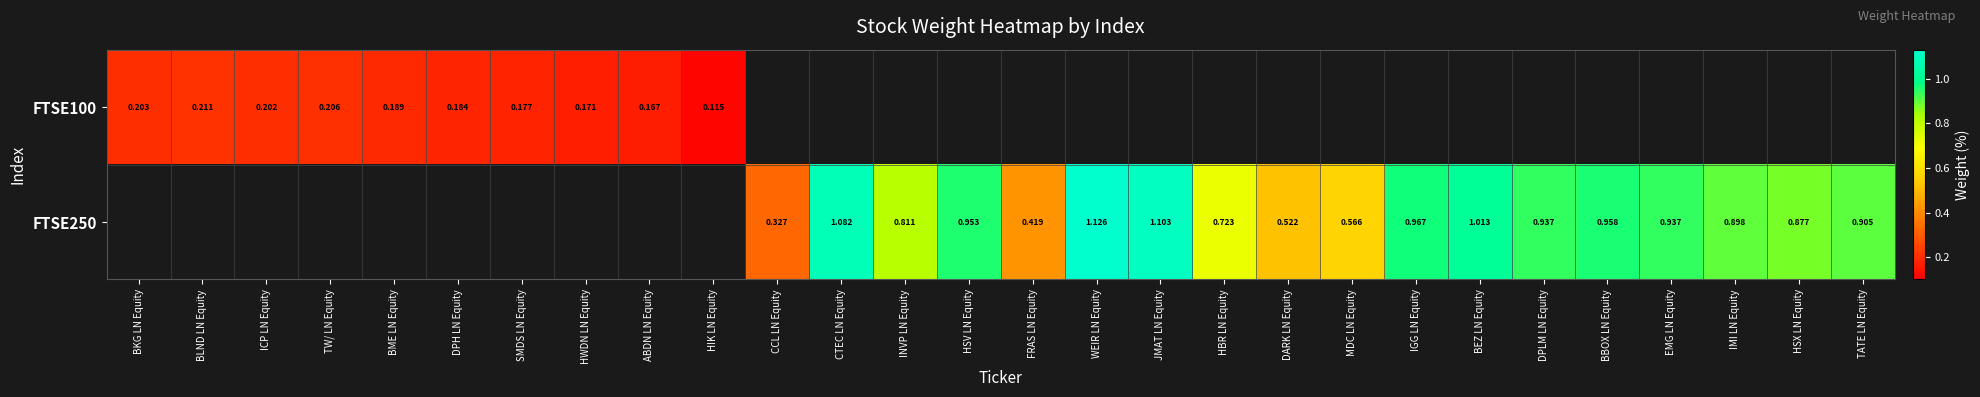

The FTSE250 series shows 1.1 at WEIR LN Equity. True or false?

True